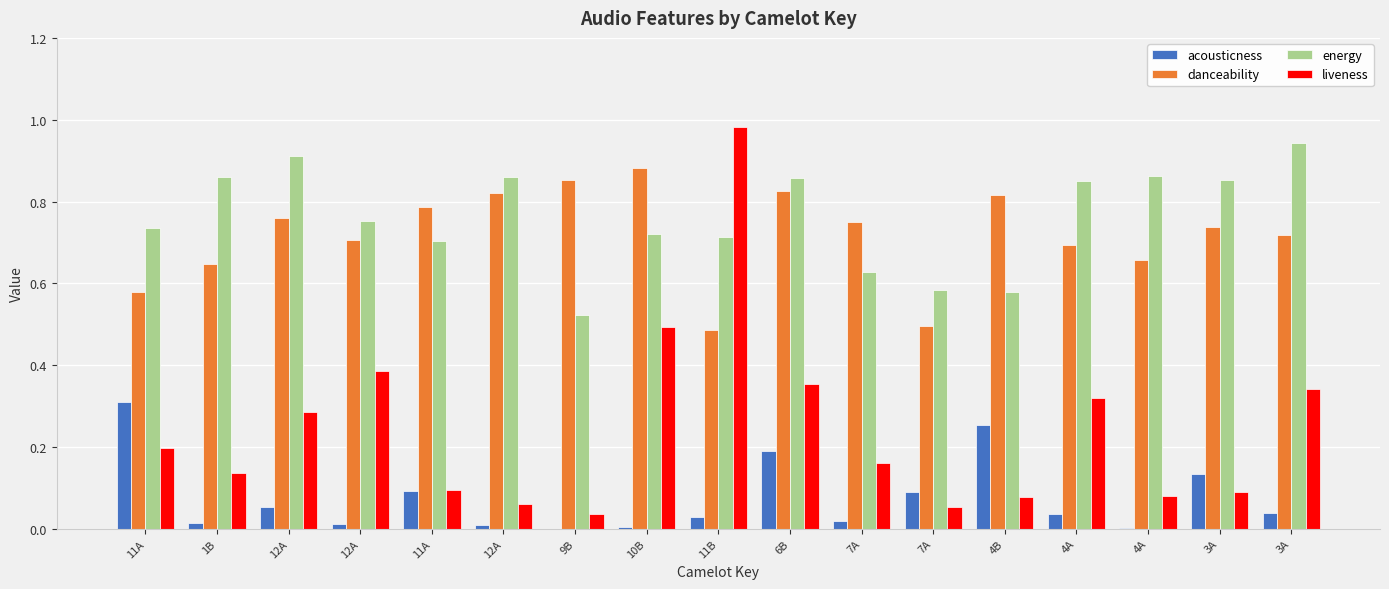

Does the chart contain stacked bars?

No